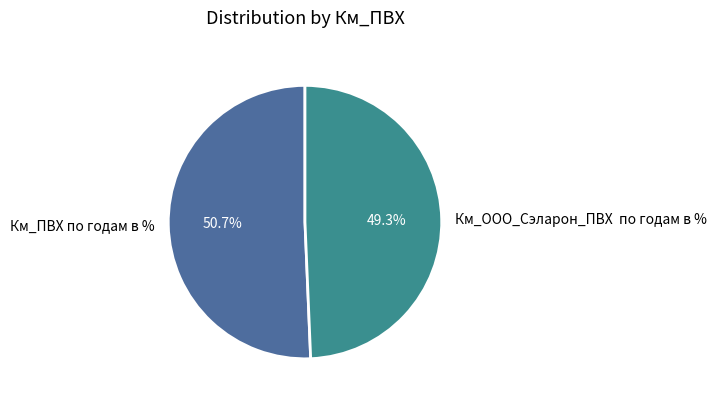

Is there a majority slice in this chart?

Yes